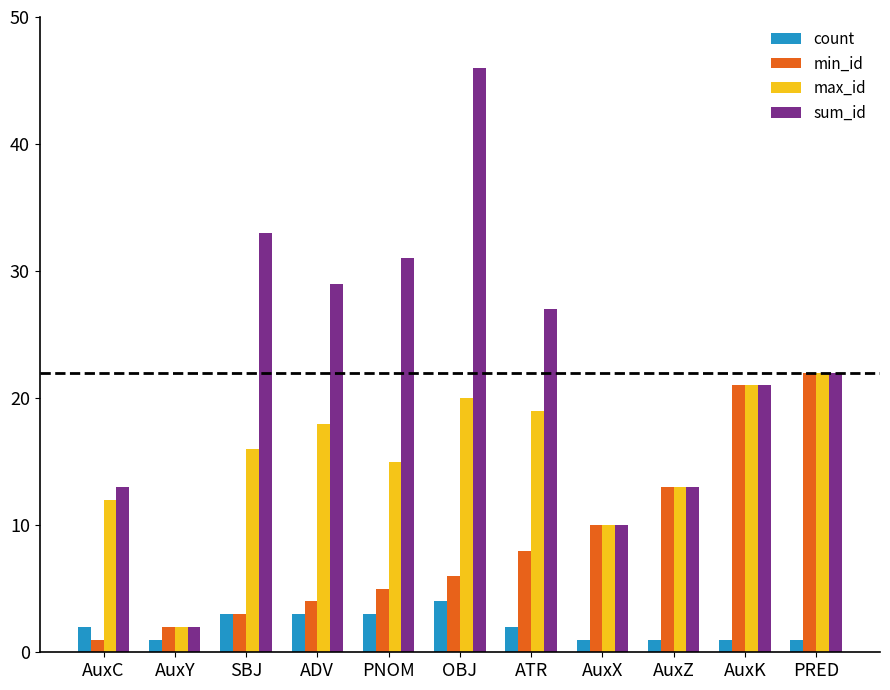

What is the total value across all series at OBJ?

76